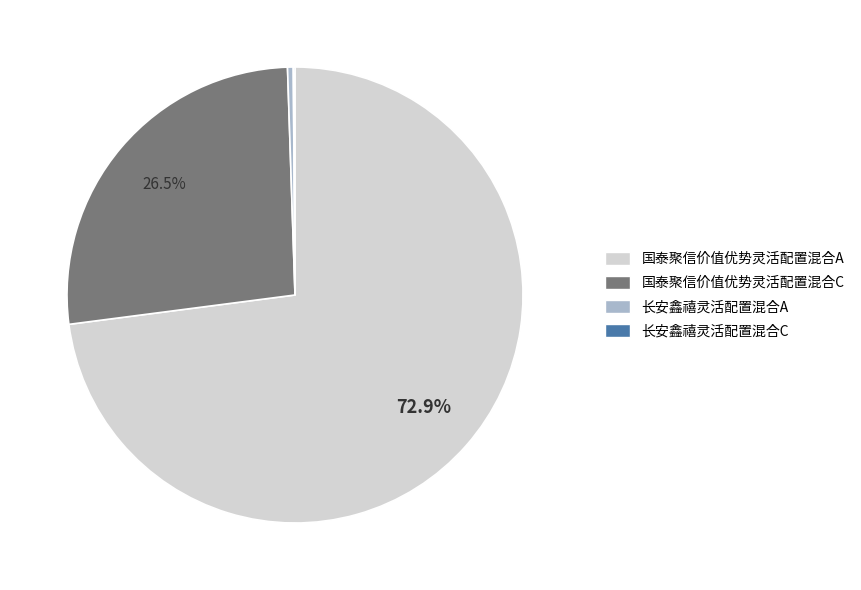

Combined, what portion of the pie is 国泰聚信价值优势灵活配置混合C and 国泰聚信价值优势灵活配置混合A?

99.5%